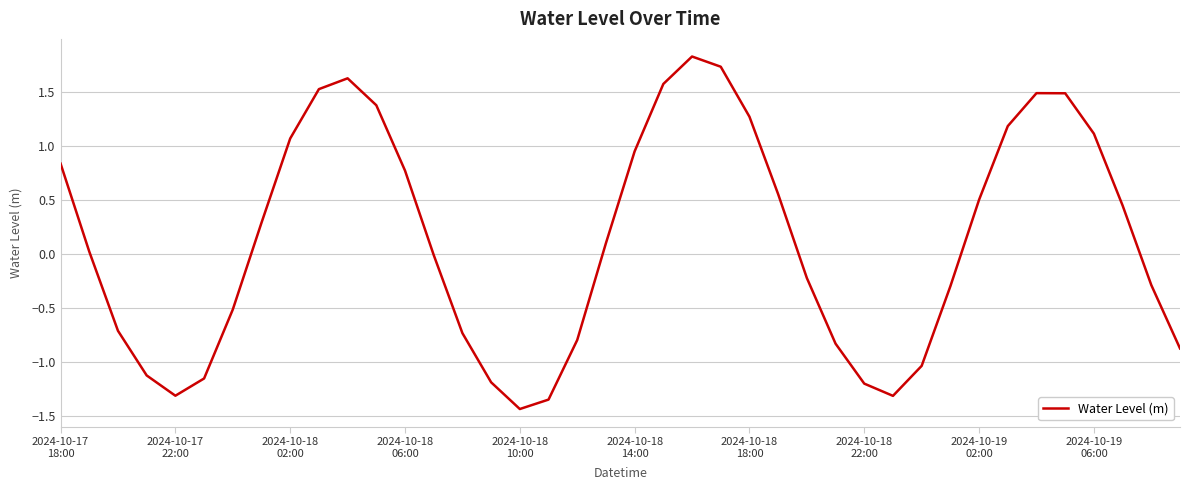

What is the smallest value displayed?

-1.4